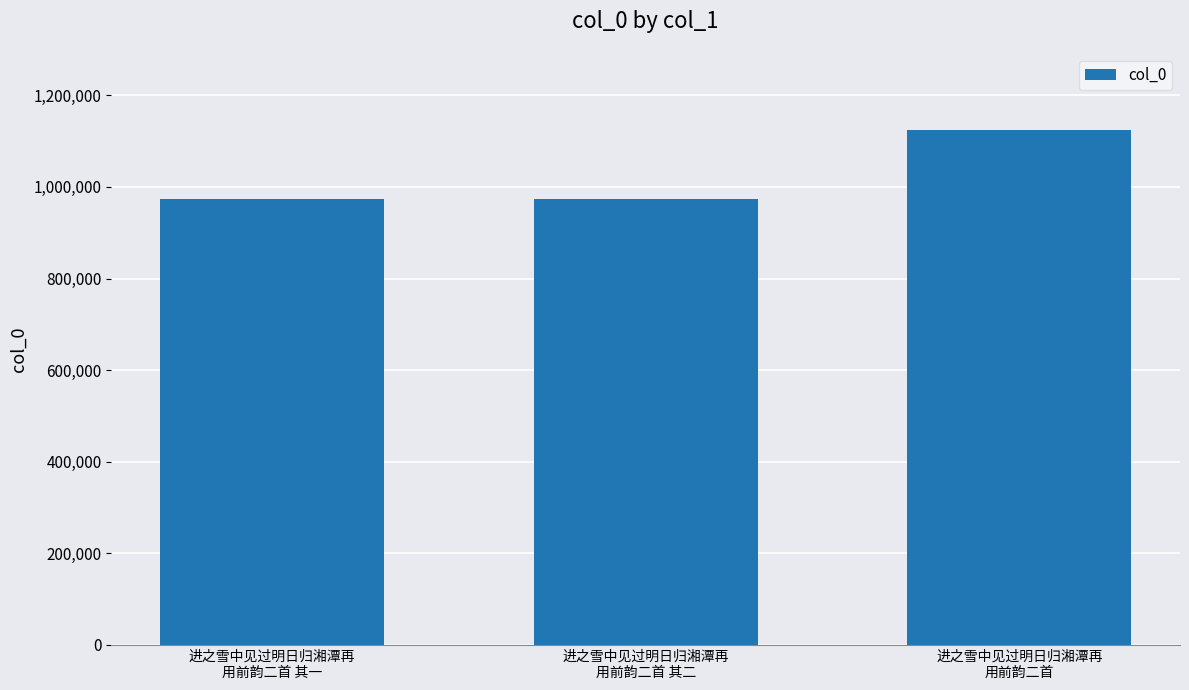

The chart shows a value of 1275460 at 进之雪中见过明日归湘潭再
用前韵二首 其二. True or false?

False